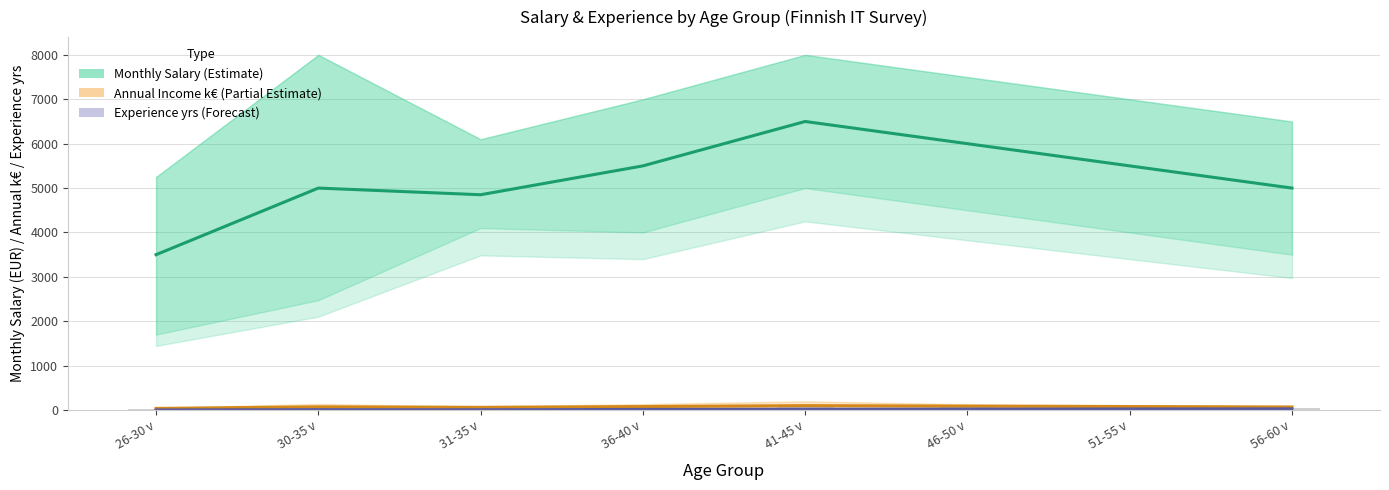

What is the average value of the Monthly Salary (Estimate) series?

5231.2